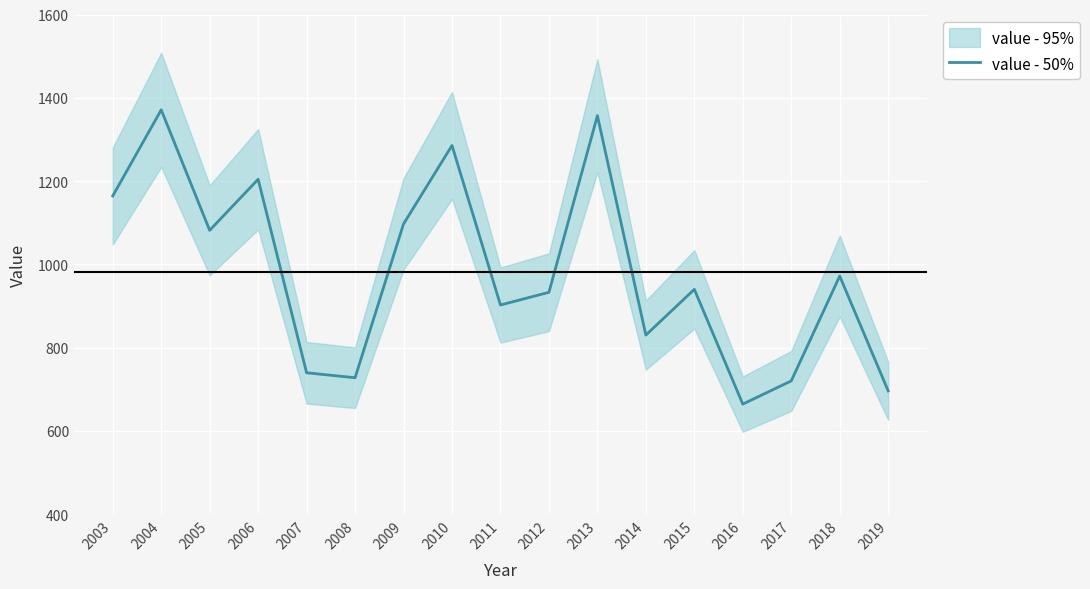

List the labels in order of value, largest first.

2004, 2013, 2010, 2006, 2003, 2009, 2005, 2018, 2015, 2012, 2011, 2014, 2007, 2008, 2017, 2019, 2016